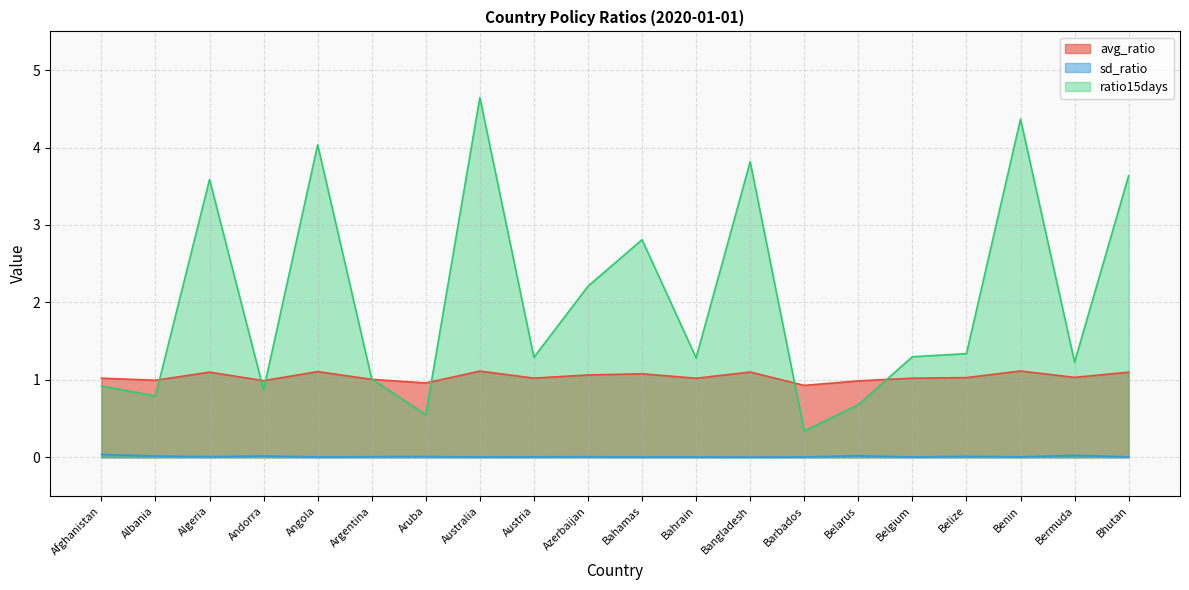

Is it true that sd_ratio equals 0.0 at Argentina?

False